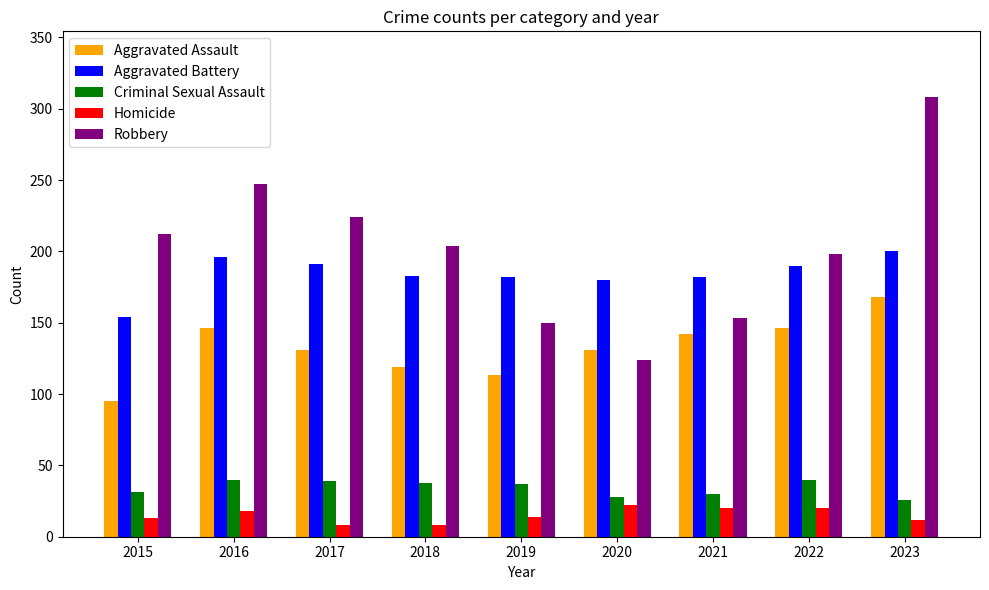

What is the highest value of the Robbery series?

308